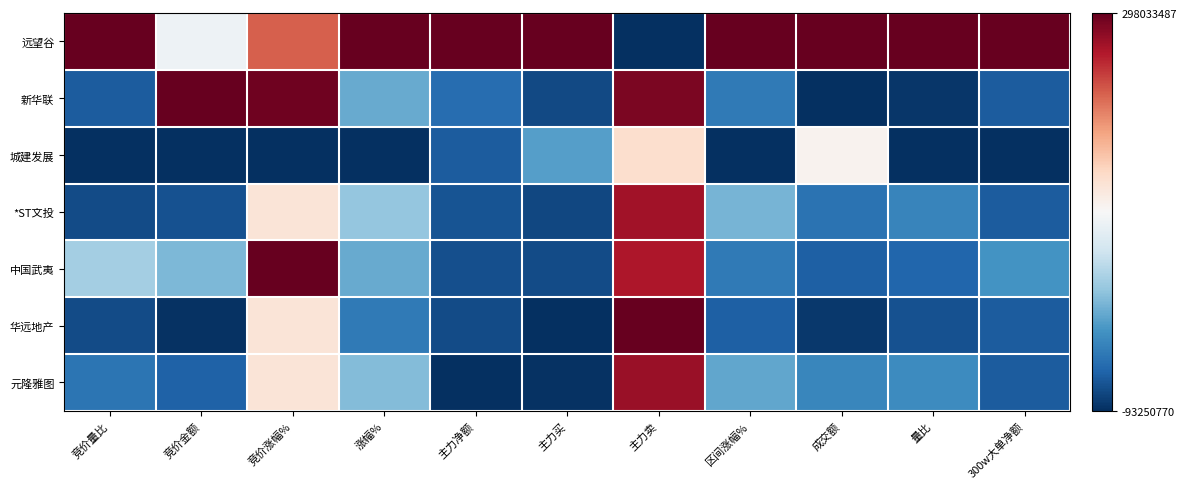

At how many categories does at least one series exceed 0?

11